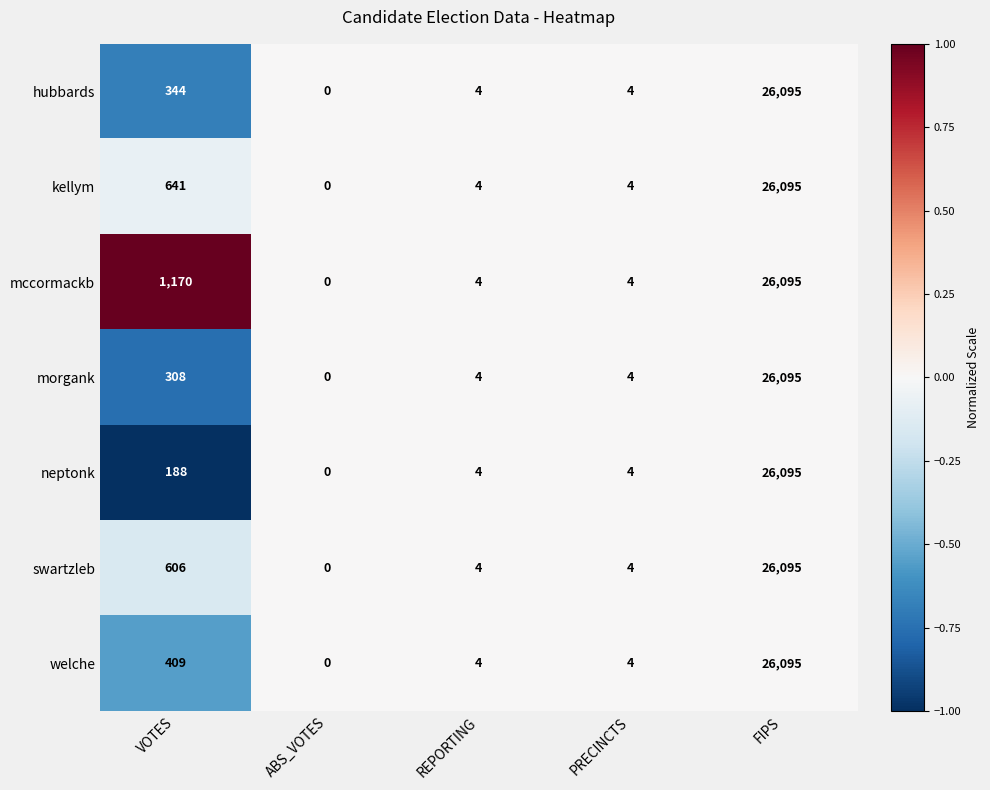

Is it true that swartzleb equals 815 at VOTES?

False